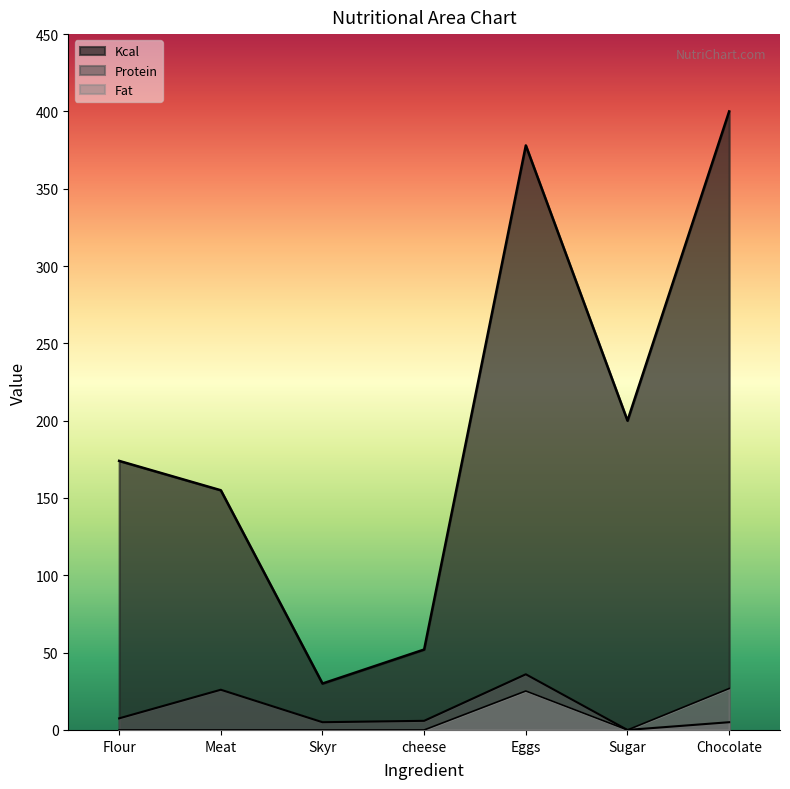

What is the sum of the Kcal values at Meat and cheese?

207.0